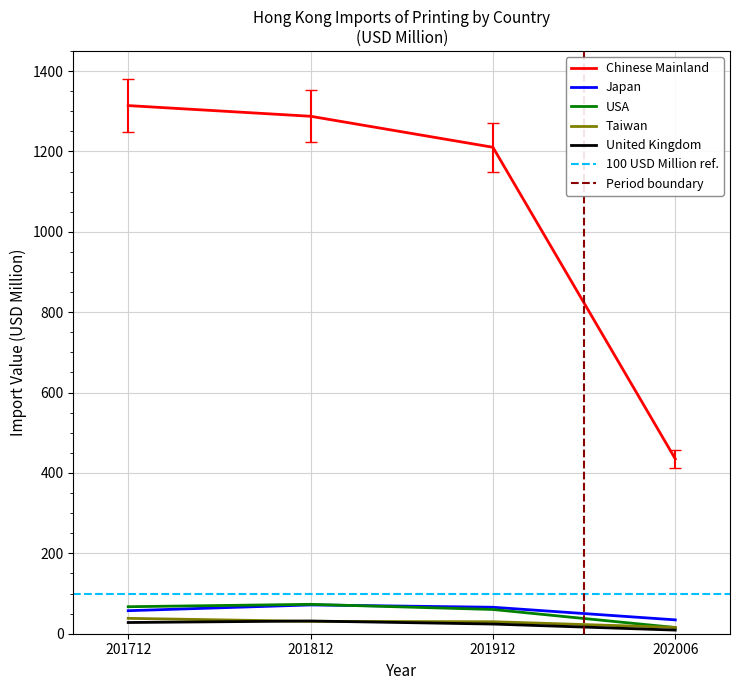

What is the value of the United Kingdom point at the 4th from the left?

9.0